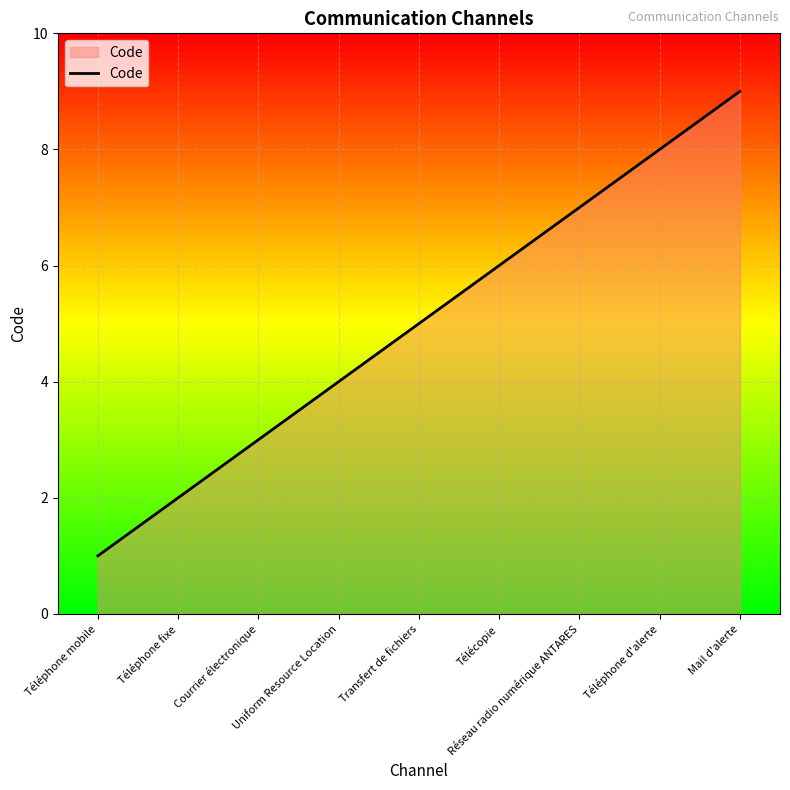

What is the smallest value displayed?

1